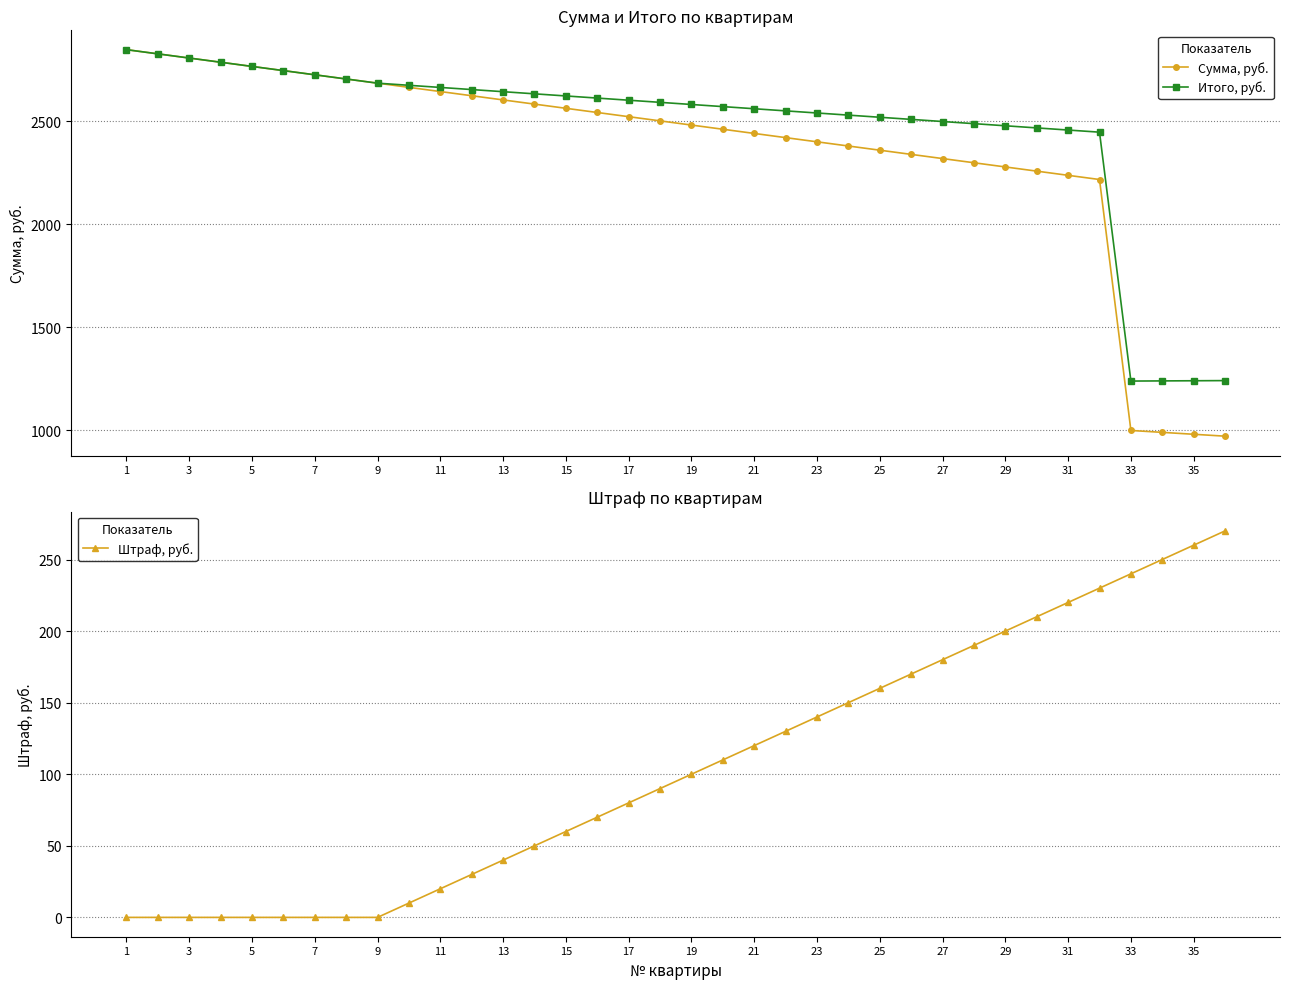

What is the maximum value for Штраф, руб.?

270